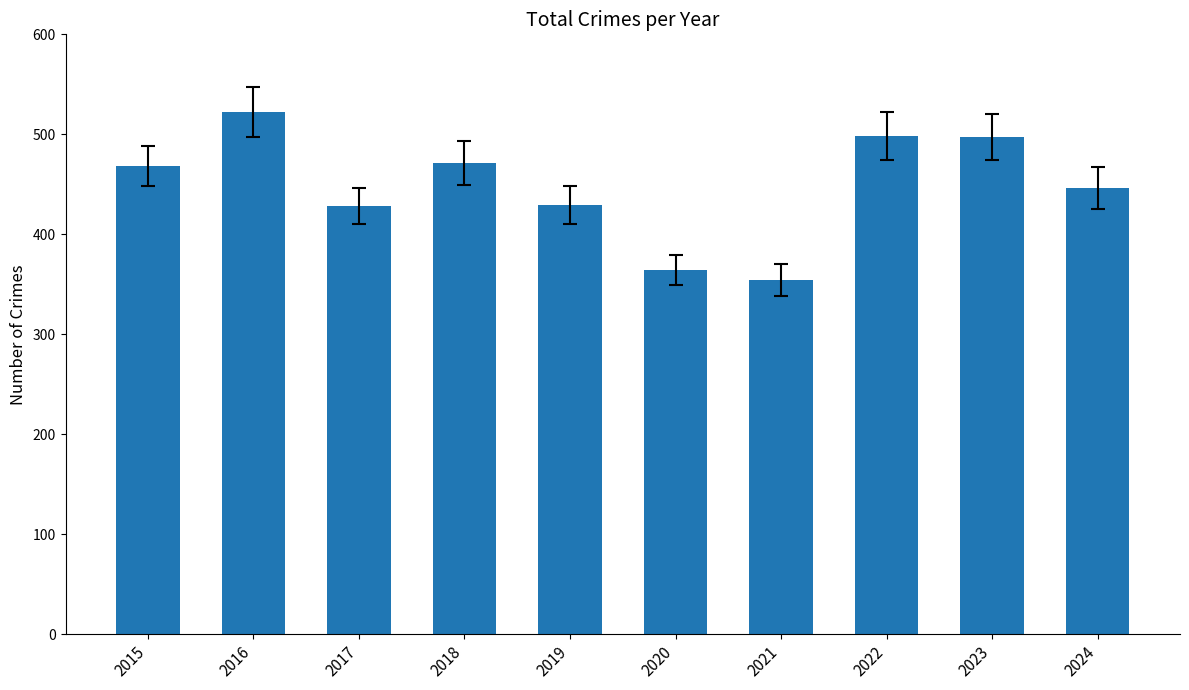

How many data points does each series have?

10